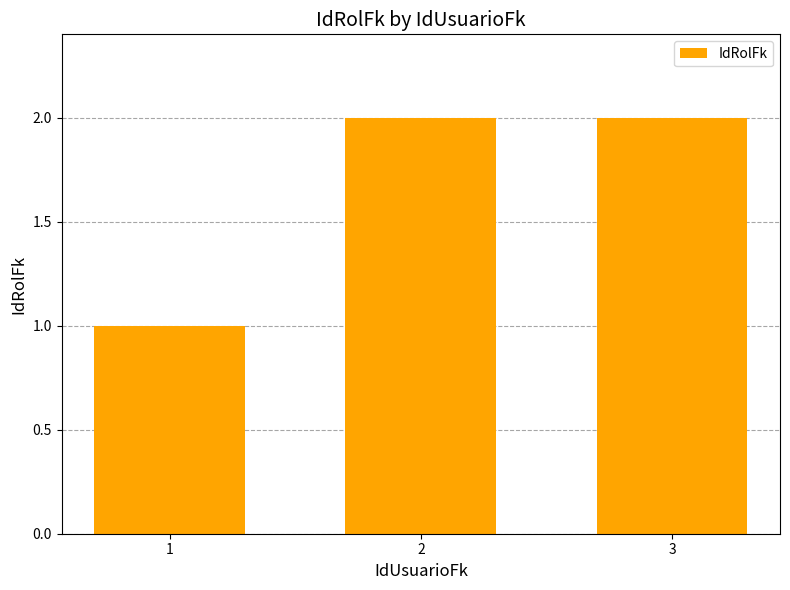

Is it true that the value at 1 is 2?

False